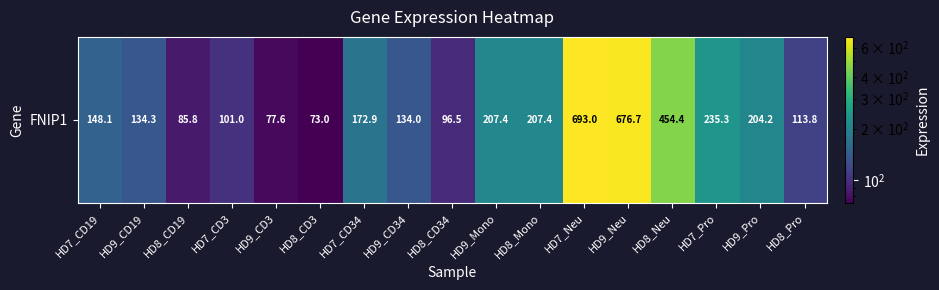

The chart shows a value of 34.3 at HD8_CD19. True or false?

False